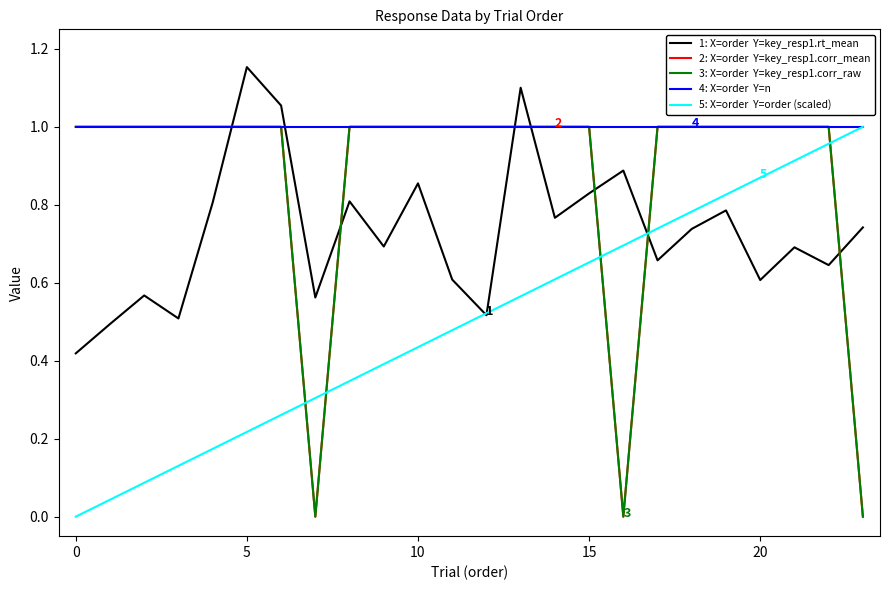

Does the chart have visible grid lines?

No